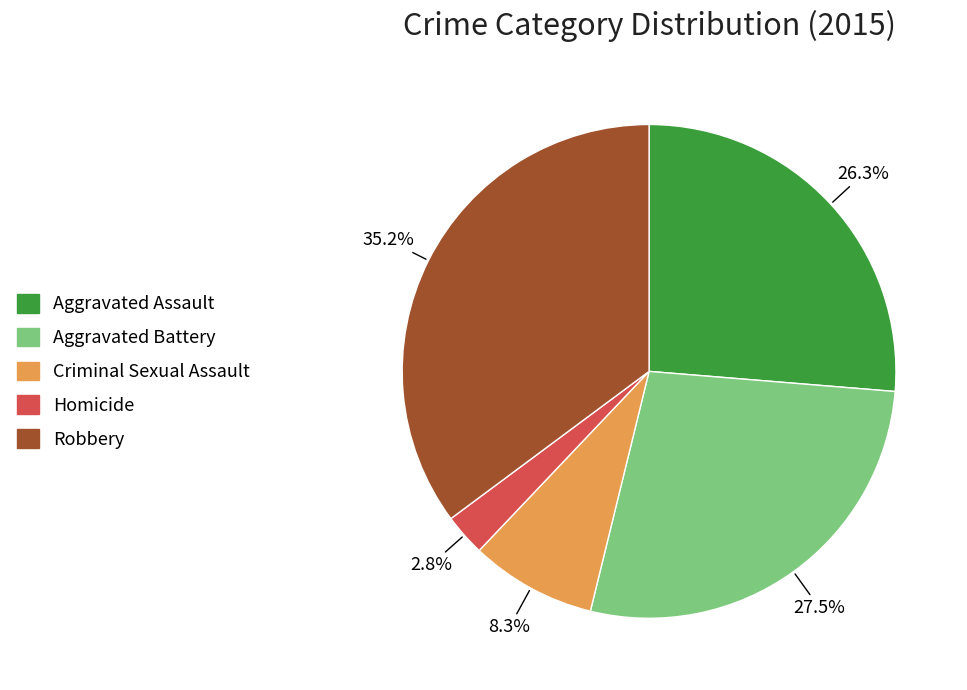

Does any single category account for the majority?

No